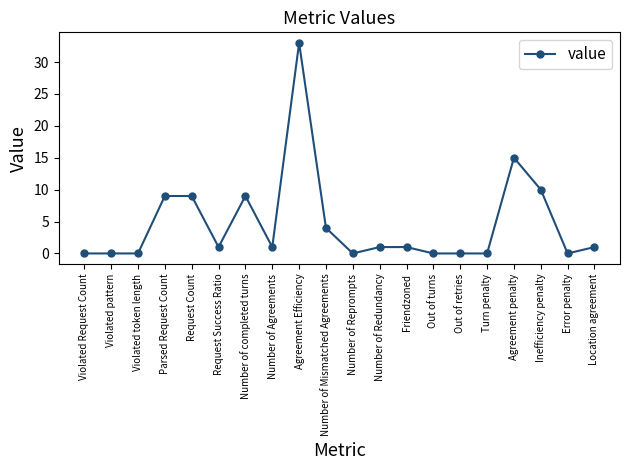

Where is the data nearest to the value 16?

Agreement penalty